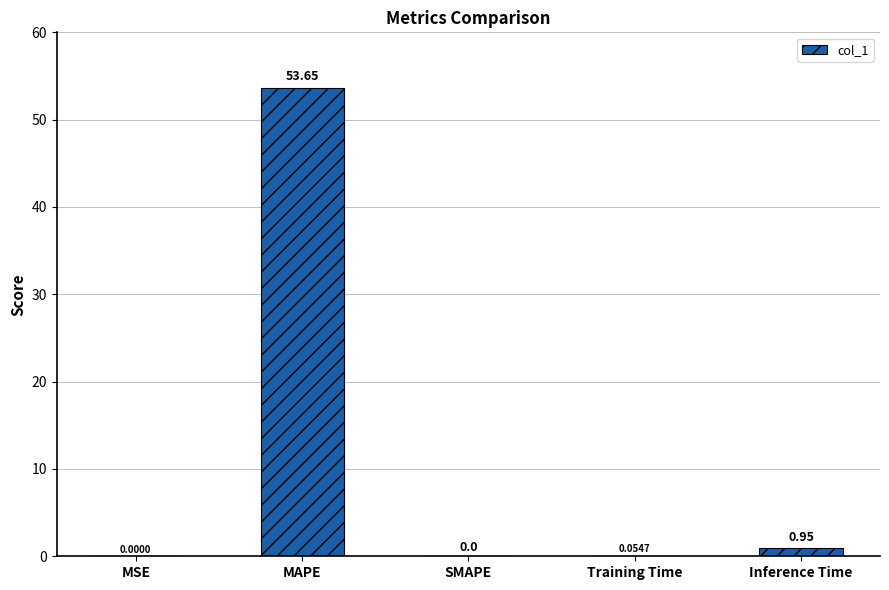

What is the change in value from MAPE to Training Time?

-53.6